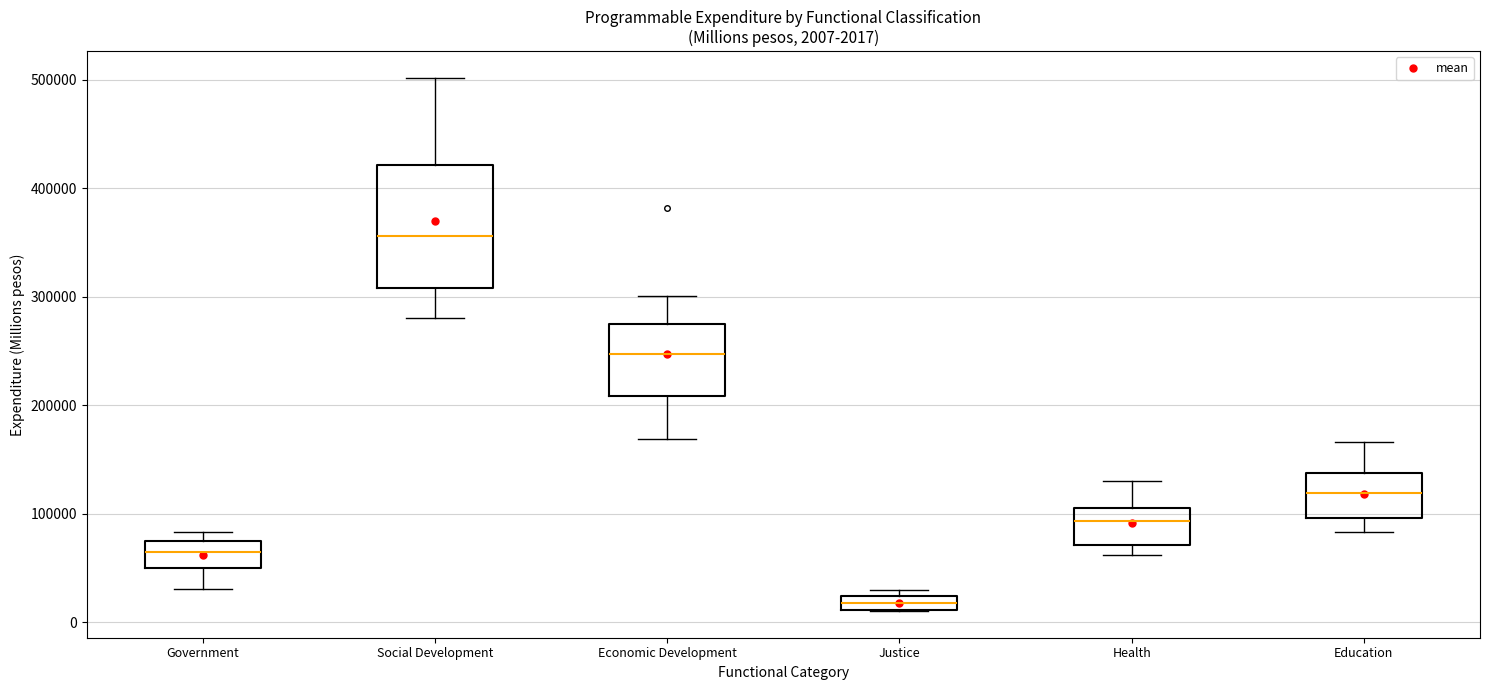

Which box has the highest median line?

Social Development